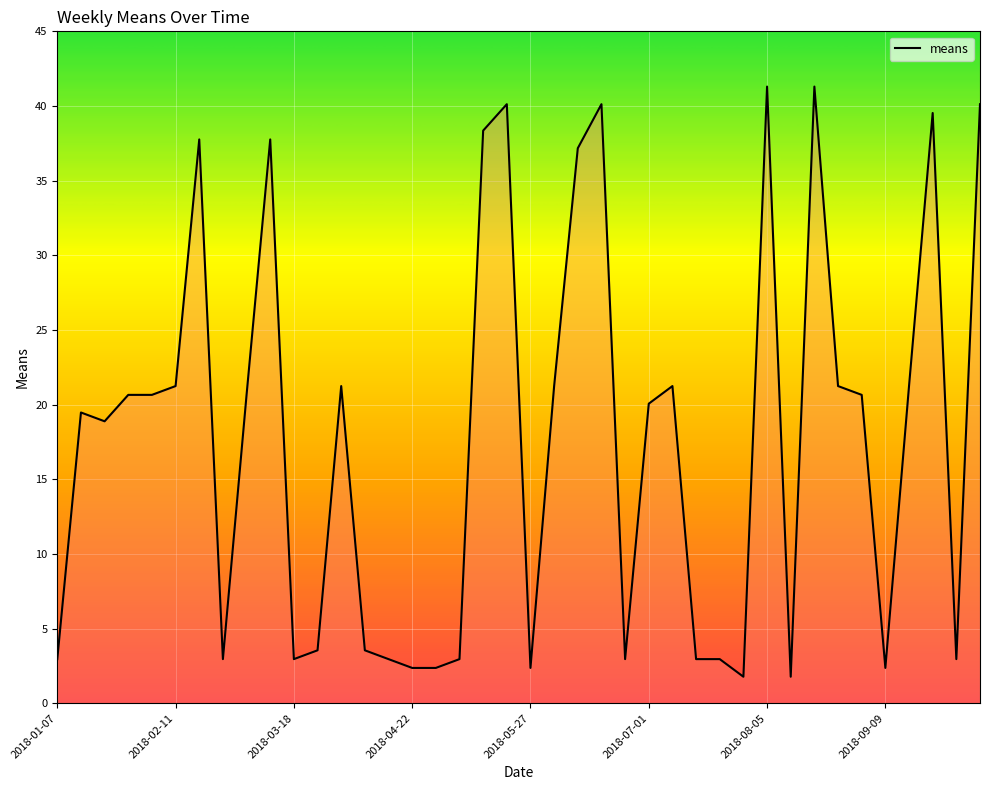

What is the sum of all values?

708.6